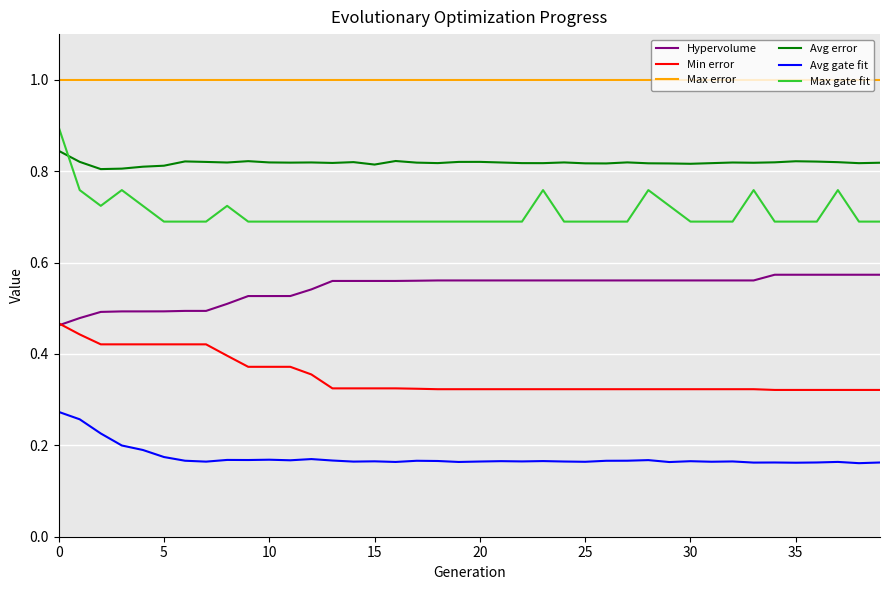

How many lines are shown in the chart?

6